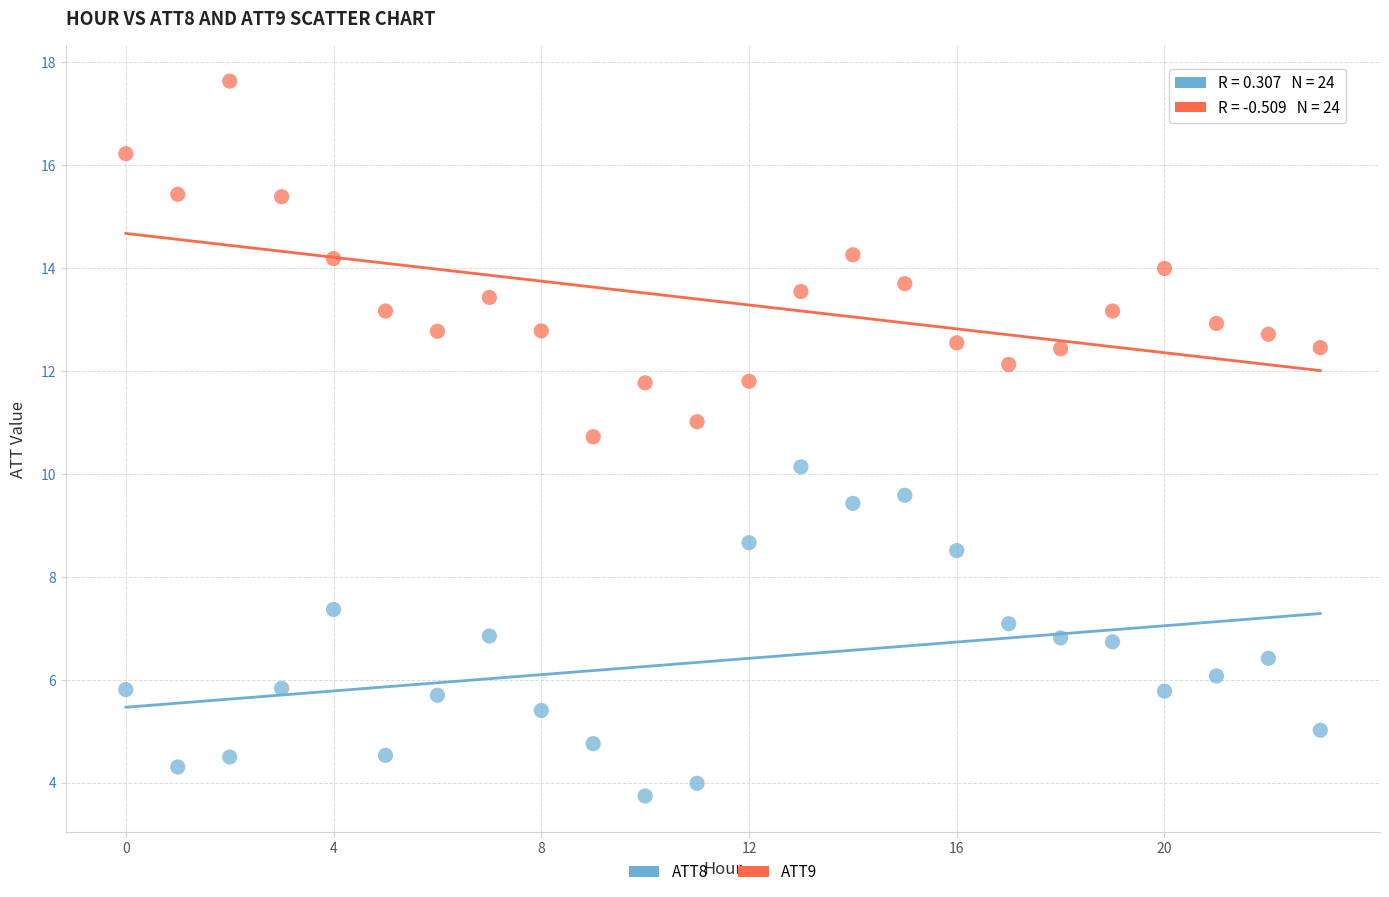

What are all the series names shown in the legend?

ATT8, ATT9